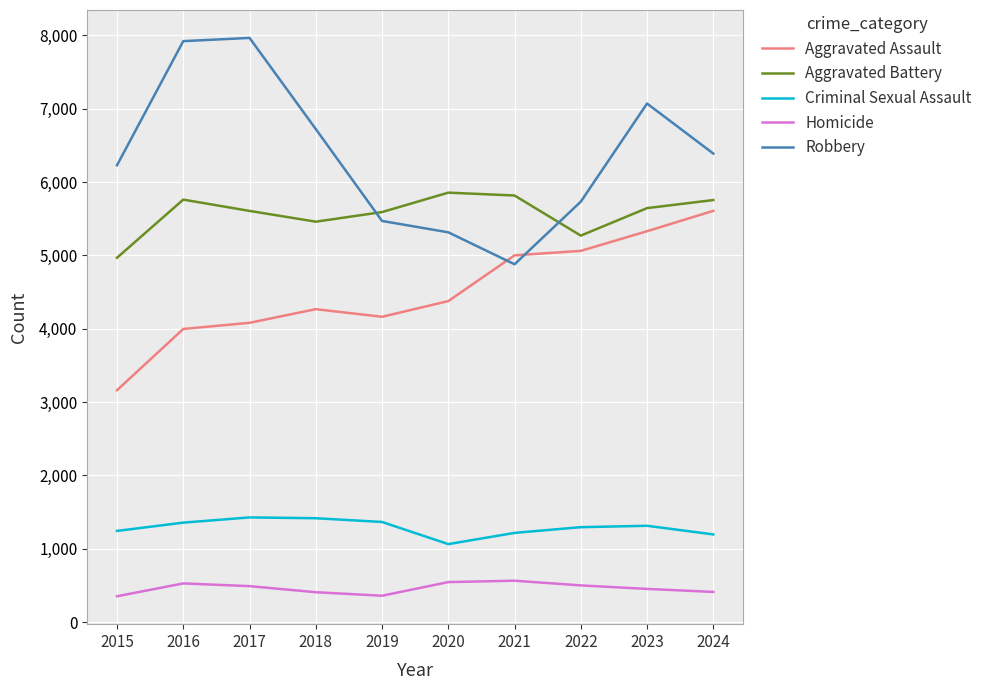

True or false: Homicide and Aggravated Battery cross at least once.

False